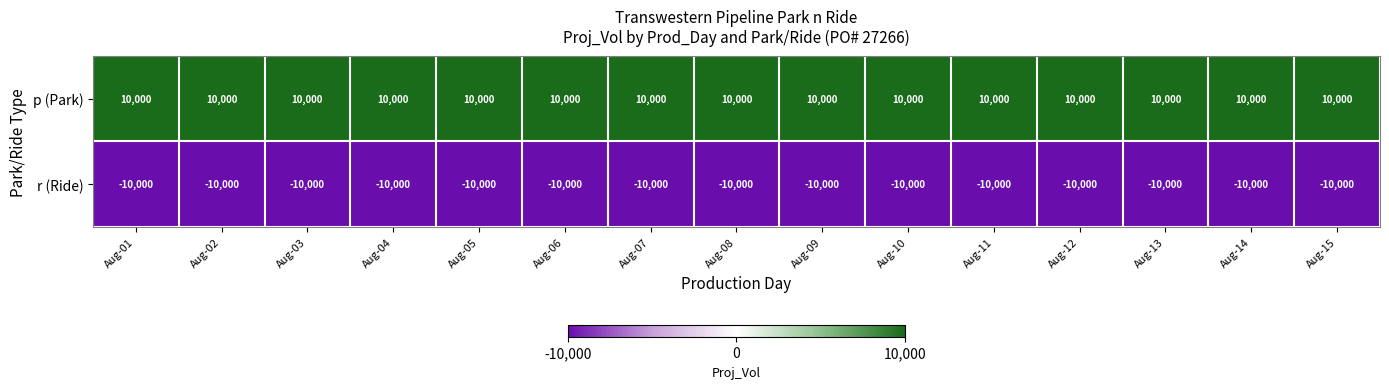

Rank the series by their maximum value, from highest to lowest.

p (Park), r (Ride)